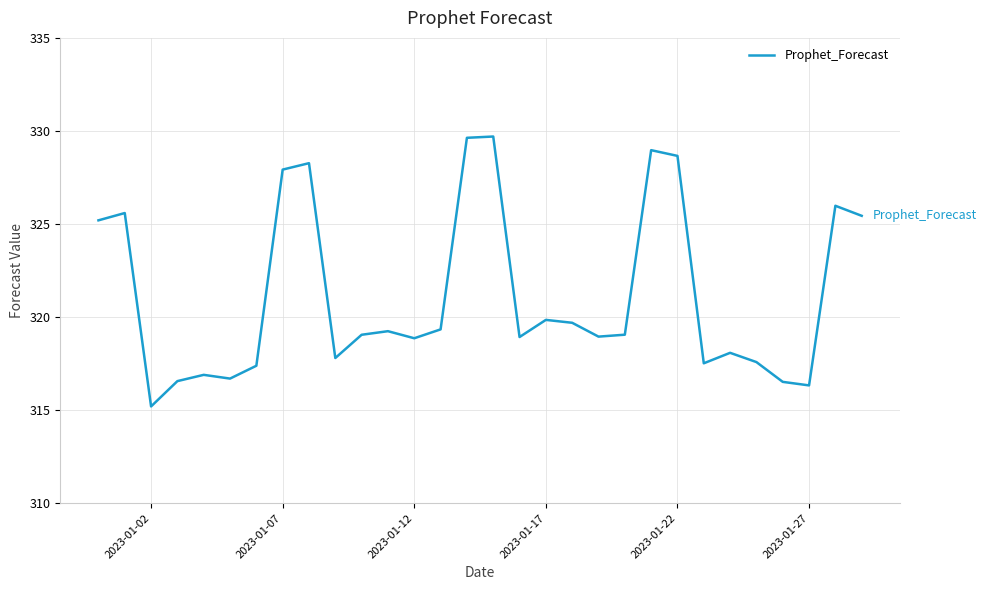

True or false: the data has more than 1 interior local peaks.

True